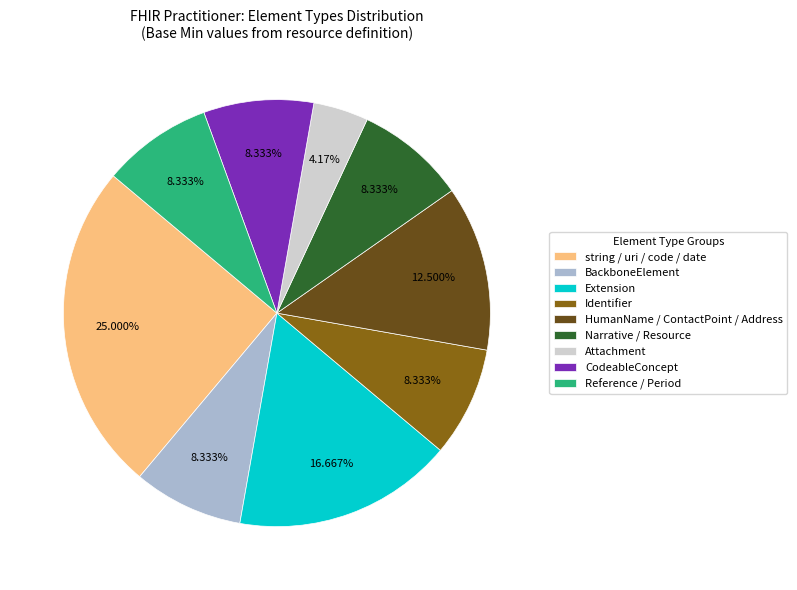

Which slice is the smallest?

Attachment